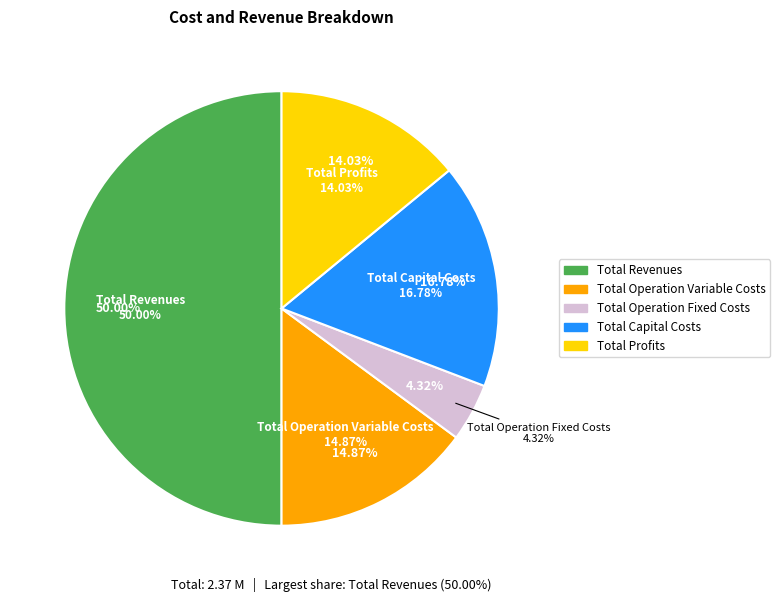

Approximately how many times larger is the value at Total Revenues compared to Total Profits?

3.6